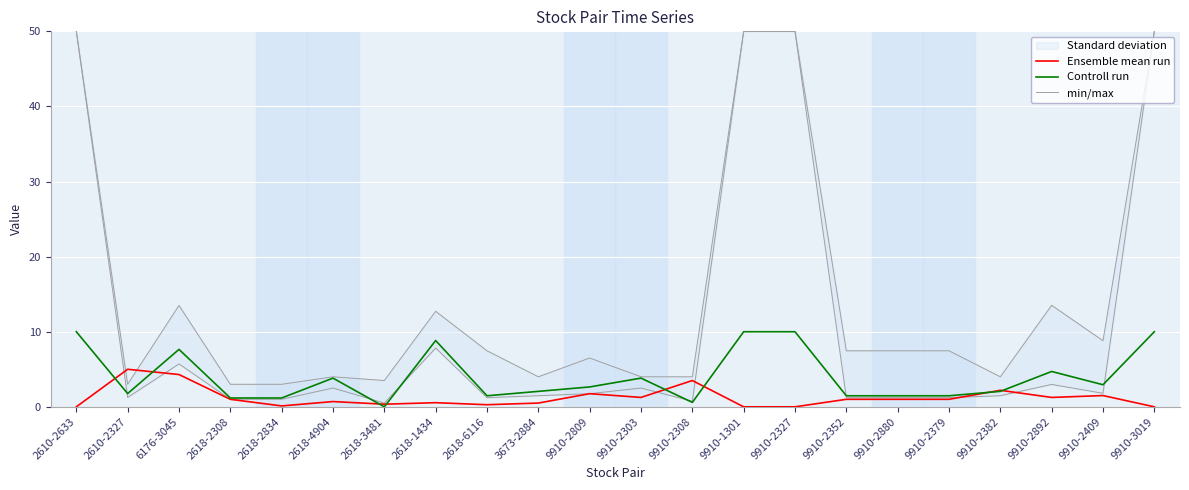

Between 2618-4904 and 9910-2892, which series saw the biggest shift?

Controll run